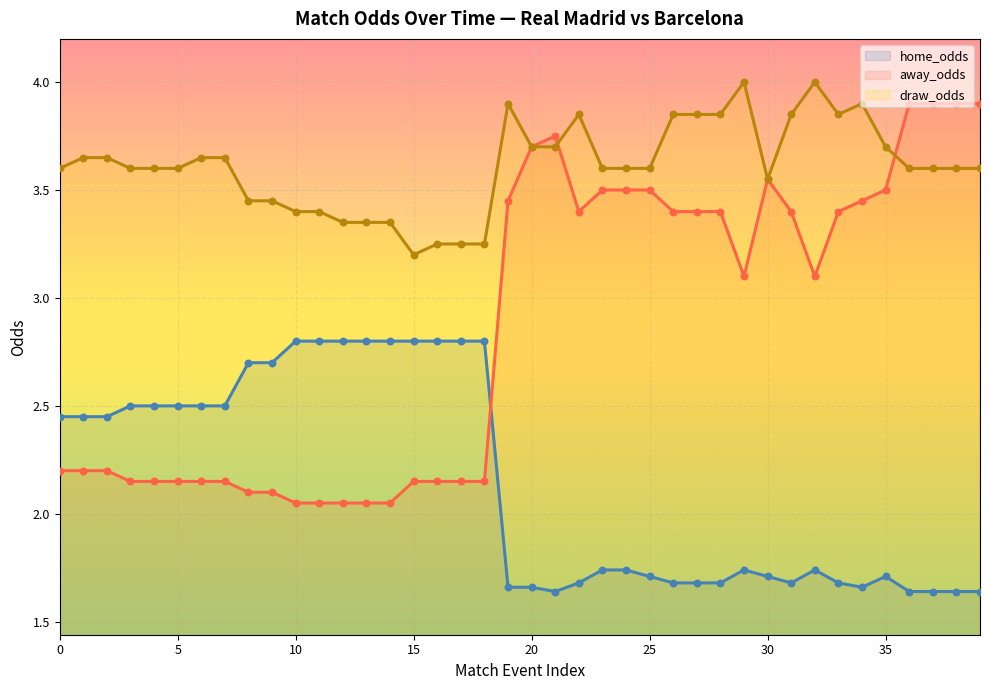

What is the total value across all series at 32?

8.8